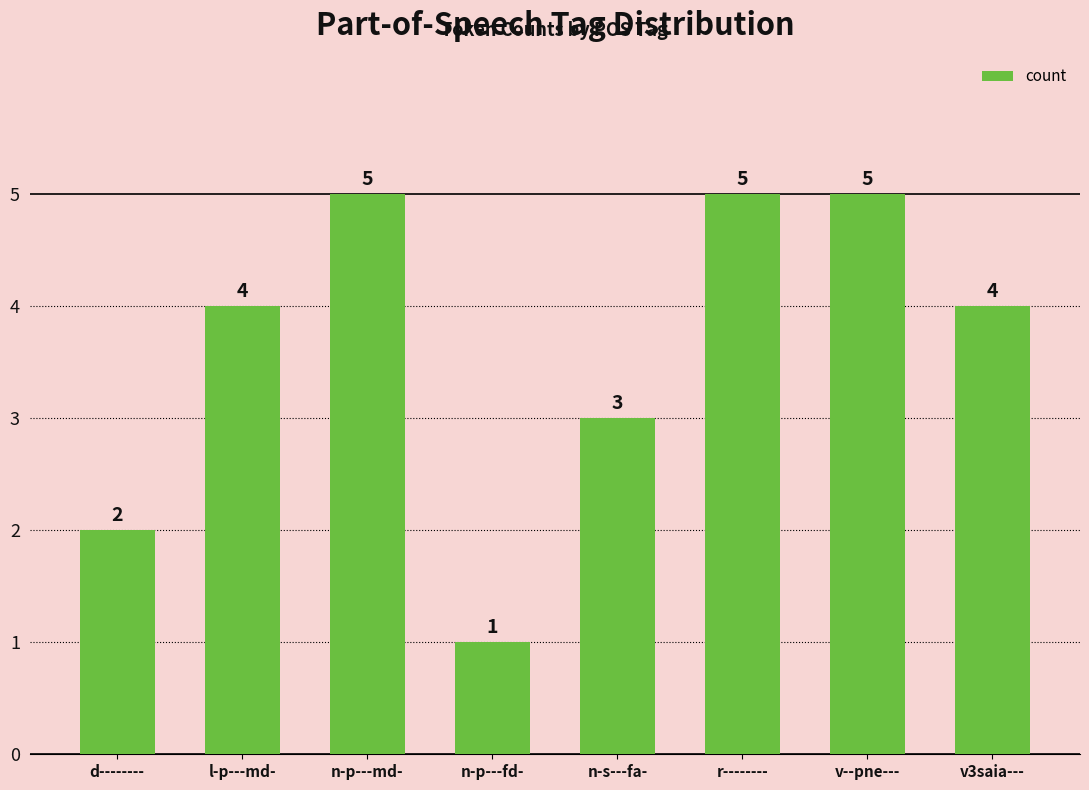

Reading left to right, list all the values displayed in this chart.

2	4	5	1	3	5	5	4